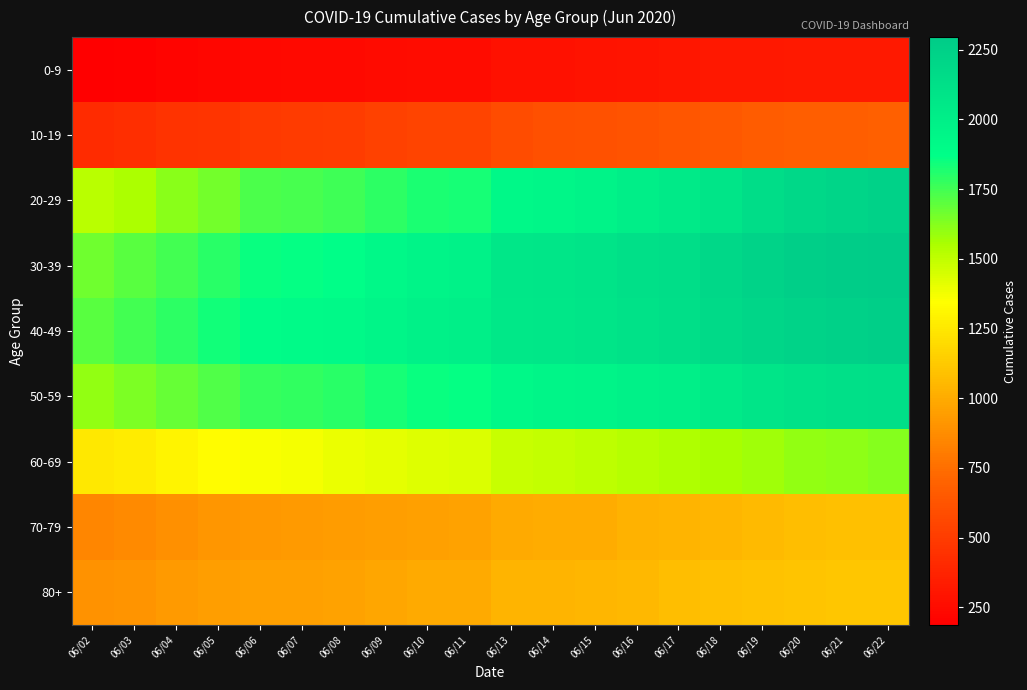

What is the minimum value shown in the chart?

186